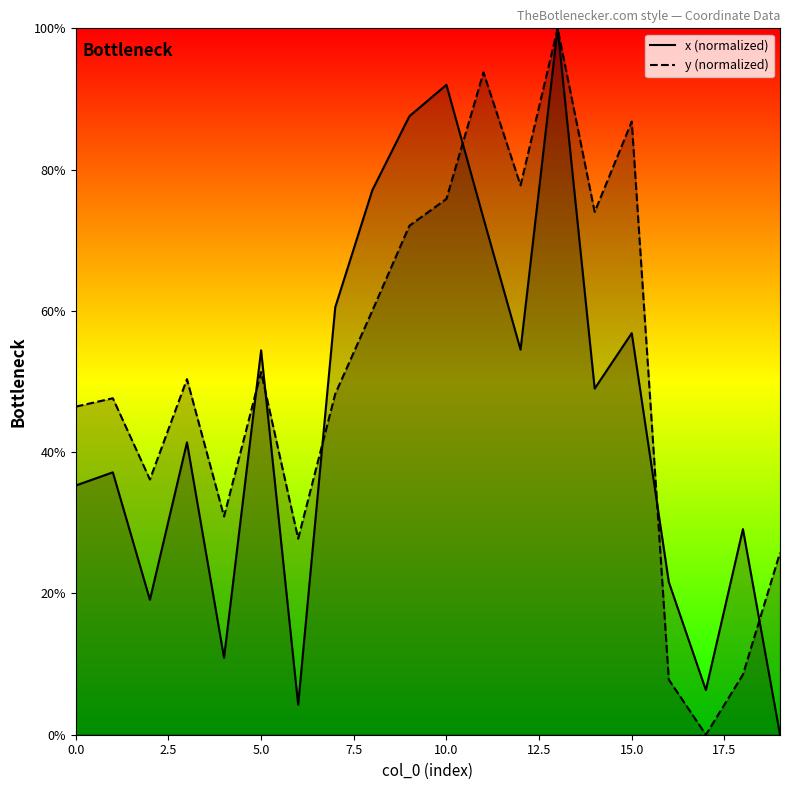

What is the maximum value shown in the chart?

100.0